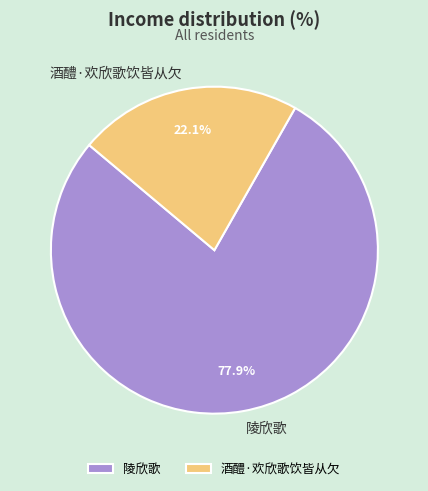

To the nearest percent, what portion does 陵欣歌 represent?

78%